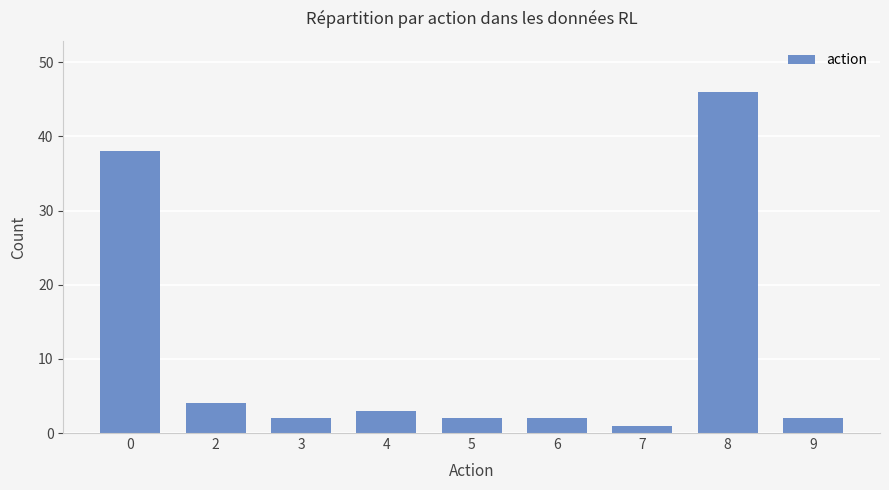

Approximately how many times larger is the value at 9 compared to 2?

0.5